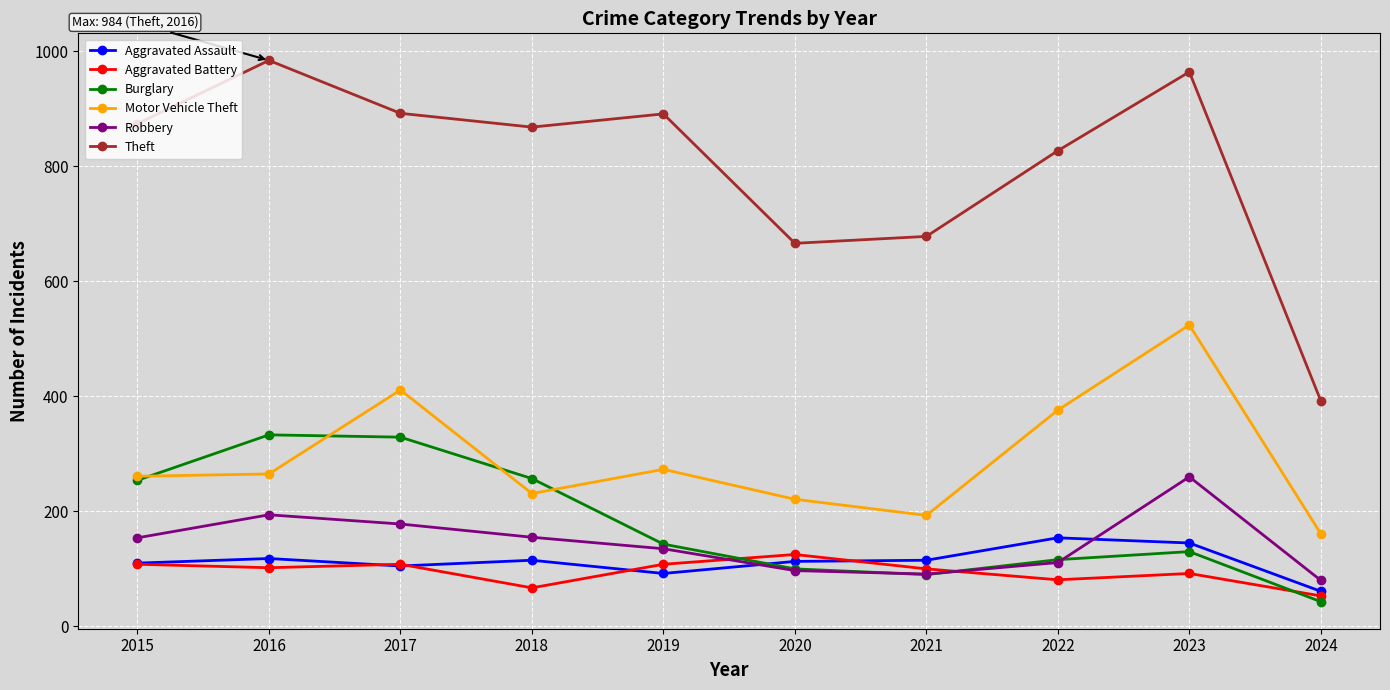

In Burglary, how many points are lower than both neighbors (excluding endpoints)?

1